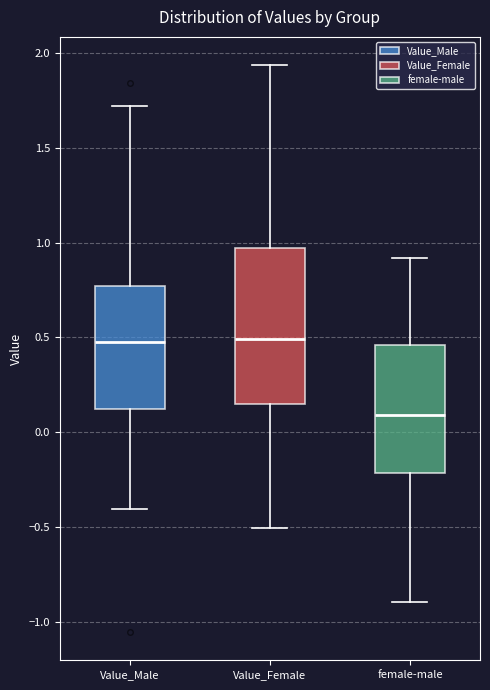

Reading left to right, transcribe this box plot: for each box, give where its median line is, the range the box spans, and where its two whiskers end, as read against the y-axis. The values are not printed on the chart, so give them approximately, as read against the axis.

Value_Male: median 0.45, box 0.10 to 0.75, whiskers -0.40 to 1.70
Value_Female: median 0.50, box 0.15 to 0.95, whiskers -0.50 to 1.95
female-male: median 0.10, box -0.20 to 0.45, whiskers -0.90 to 0.90